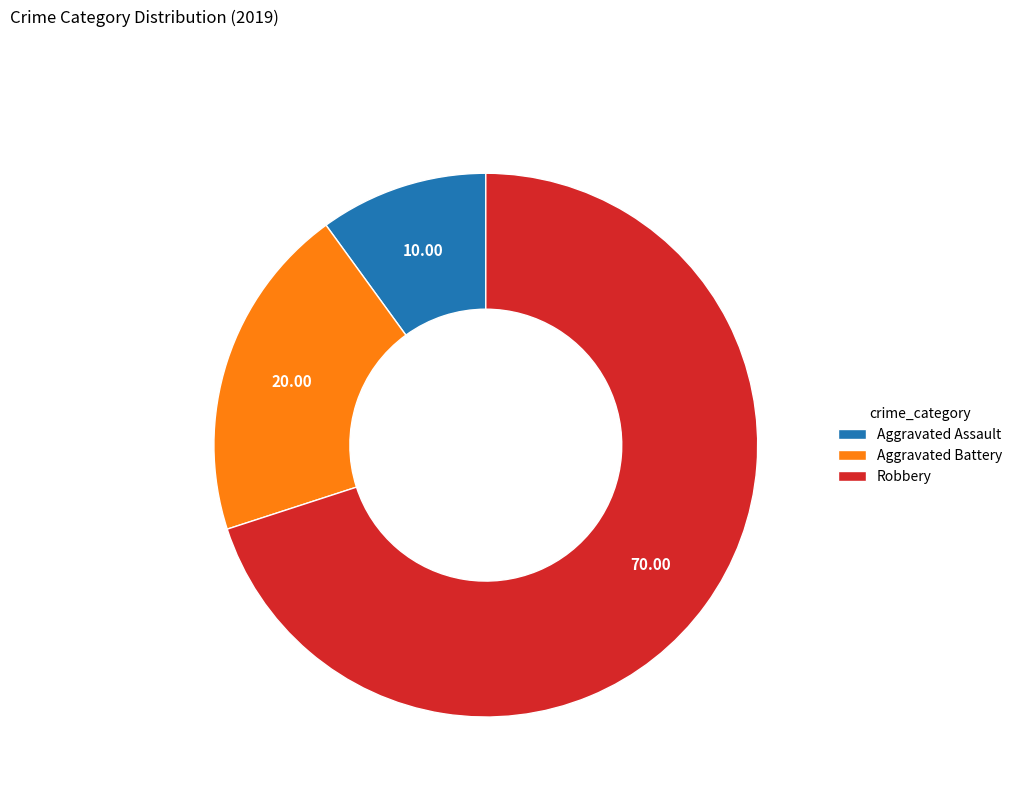

Between Robbery and Aggravated Assault, which is larger?

Robbery